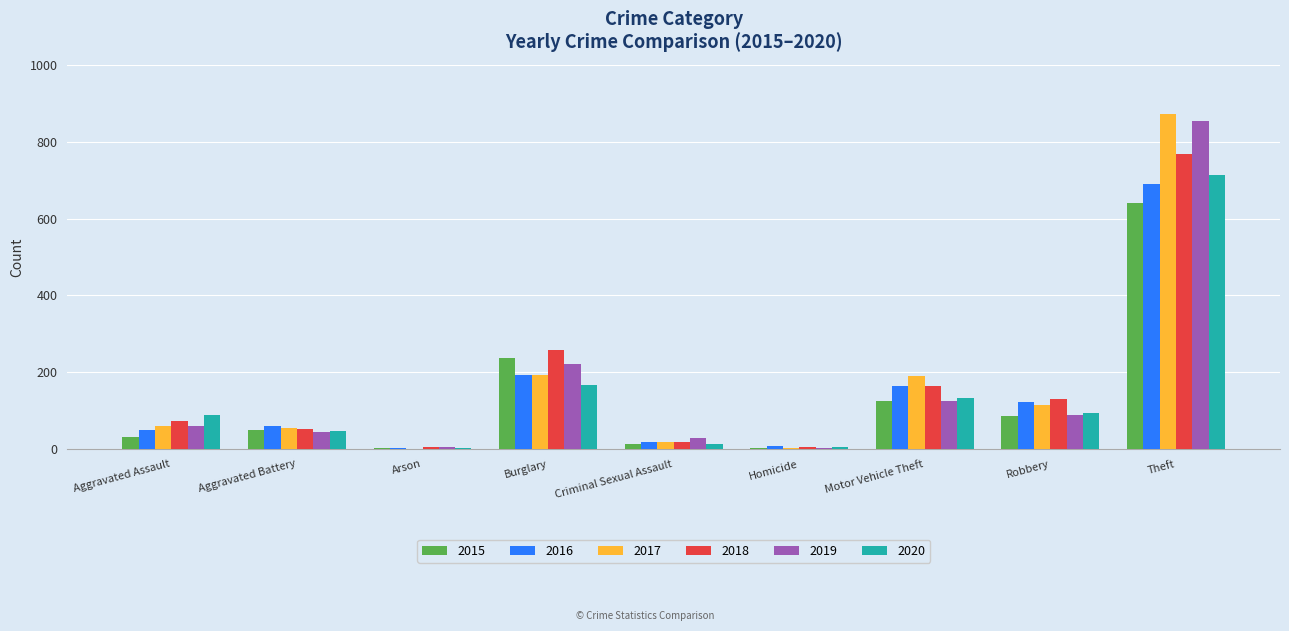

What are all the series names shown in the legend?

2015, 2016, 2017, 2018, 2019, 2020